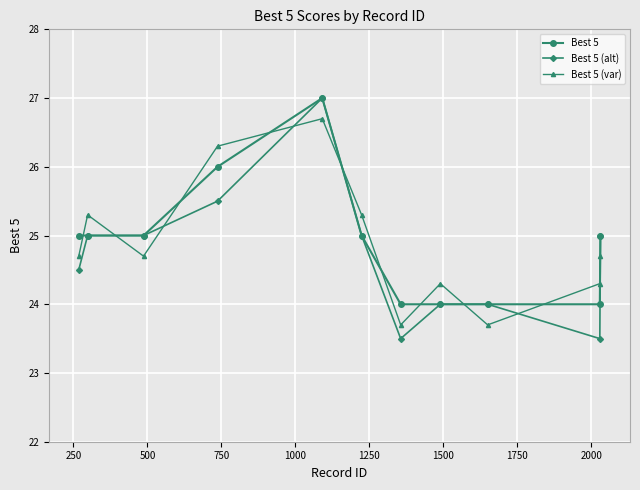

Which series has the widest spread of values?

Best 5 (alt)